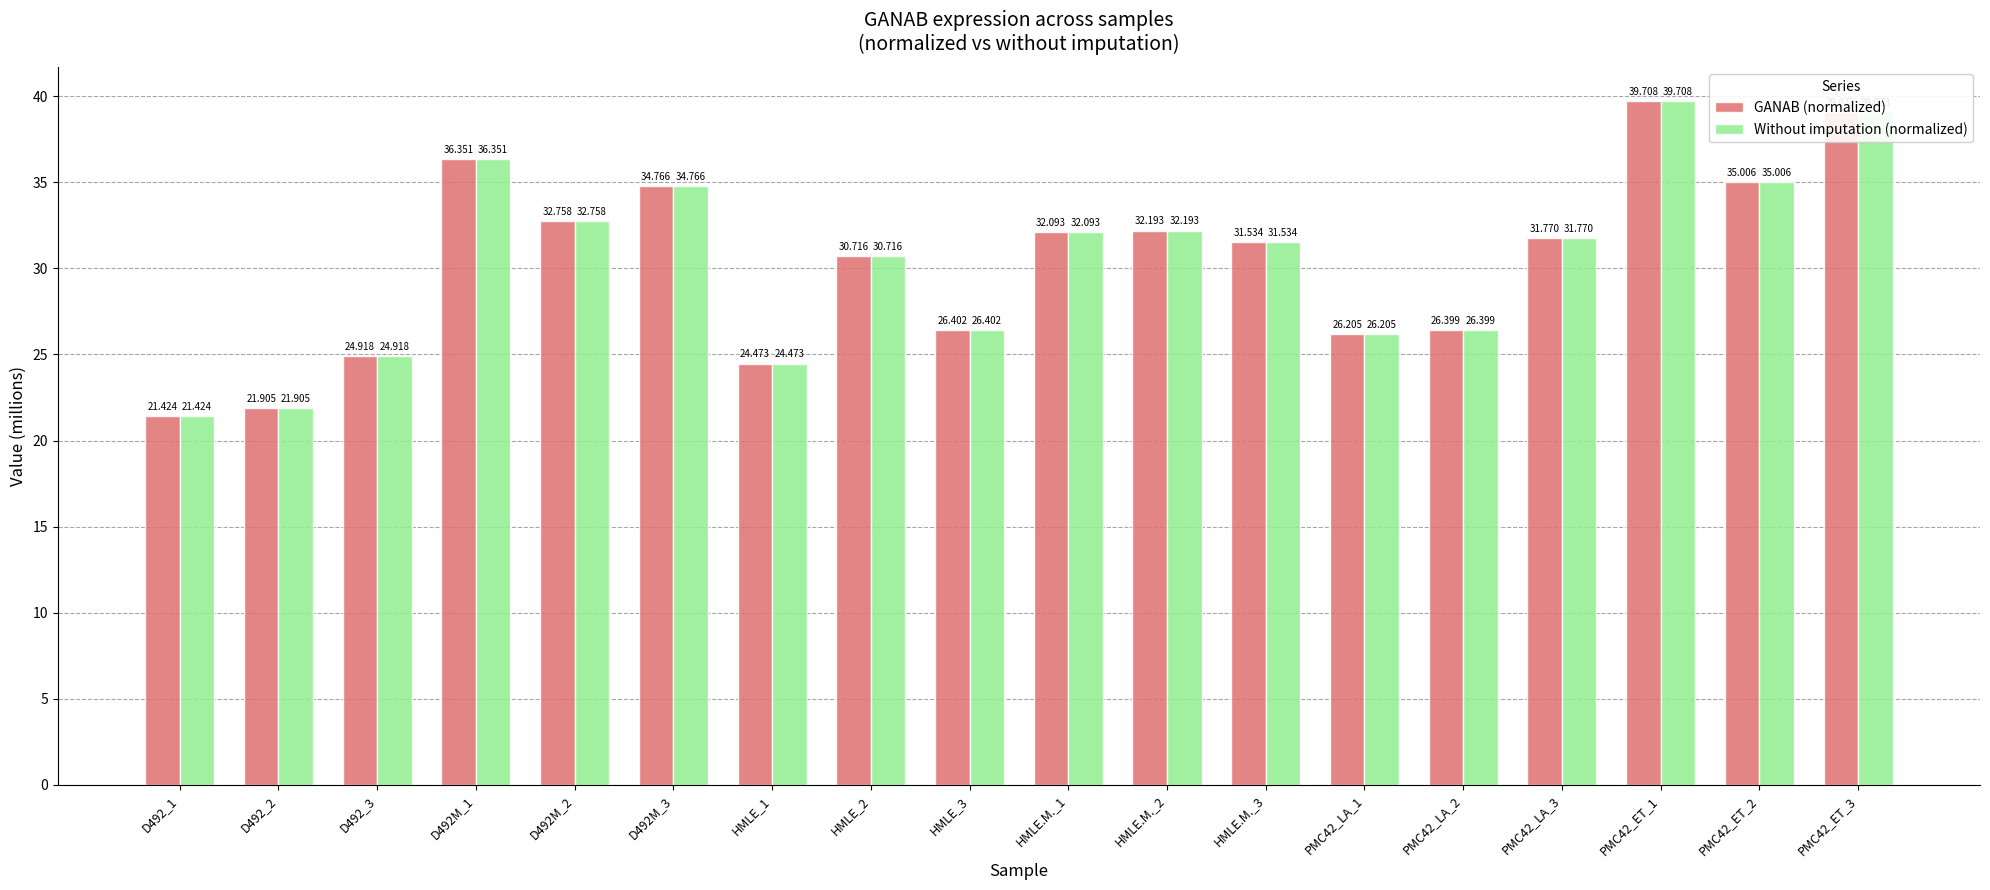

What is the total value across all series at D492_2?

43.8